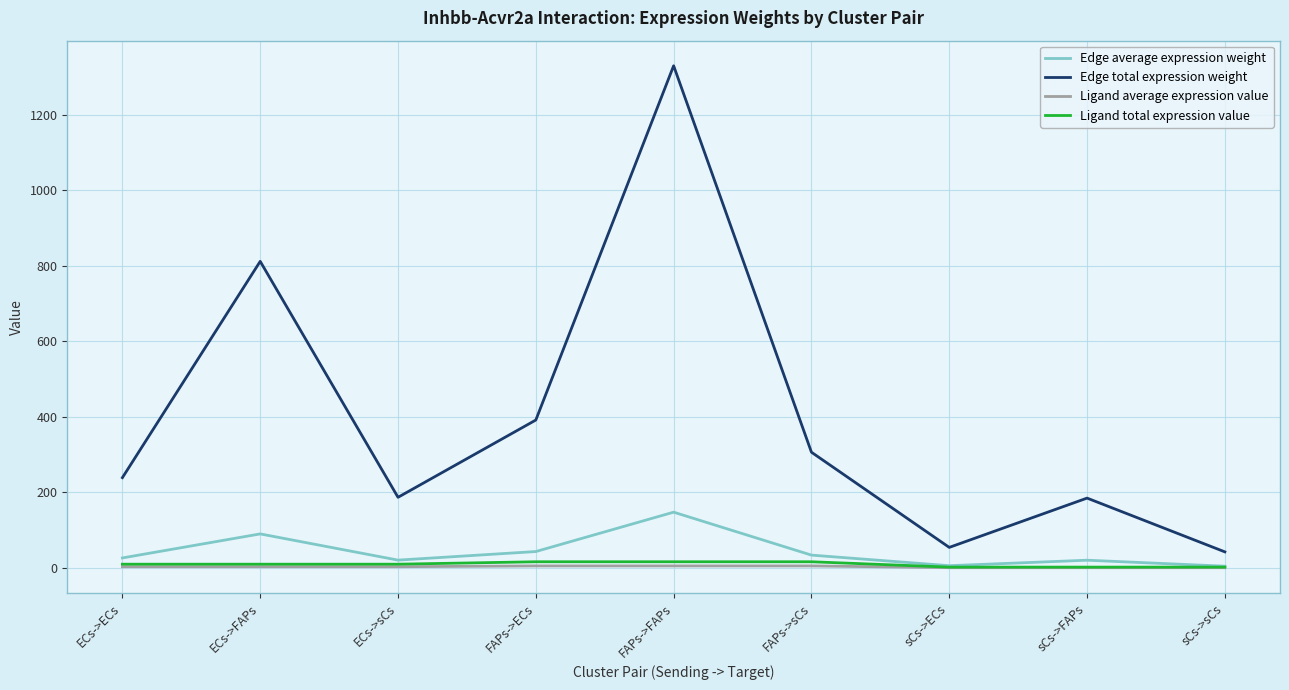

Which series has the widest spread of values?

Edge total expression weight